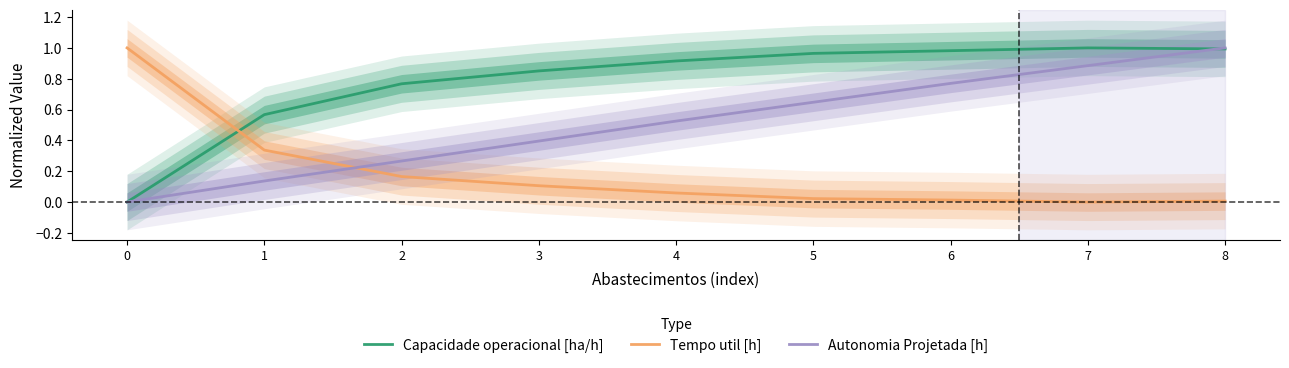

At 6, list the series in order from largest to smallest.

Capacidade operacional [ha/h], Autonomia Projetada [h], Tempo util [h]